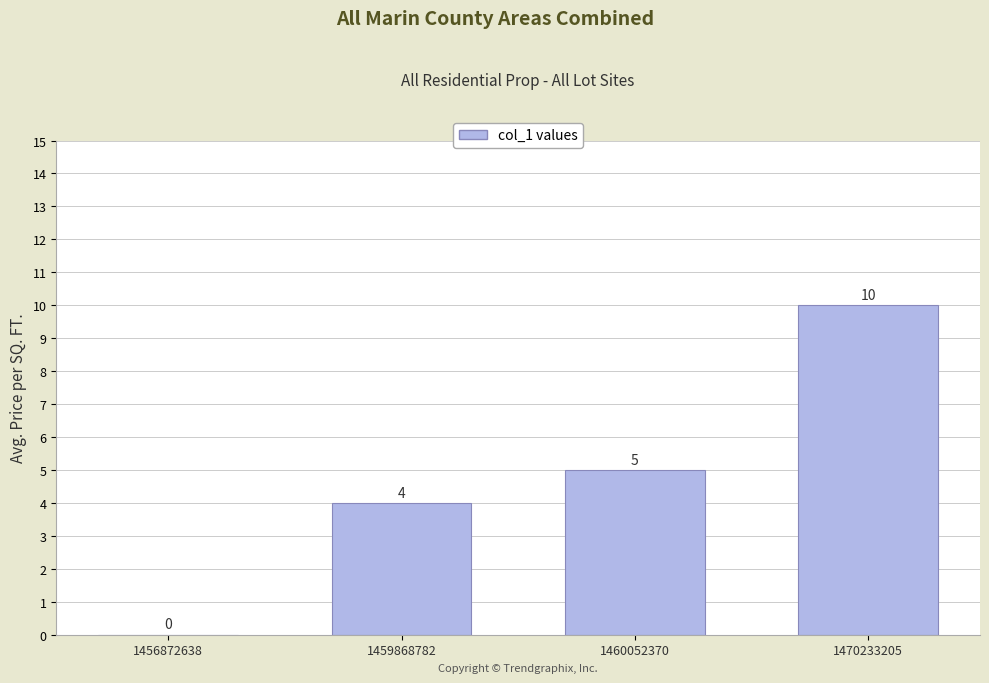

True or false: the data shows 10 at 1470233205.

True